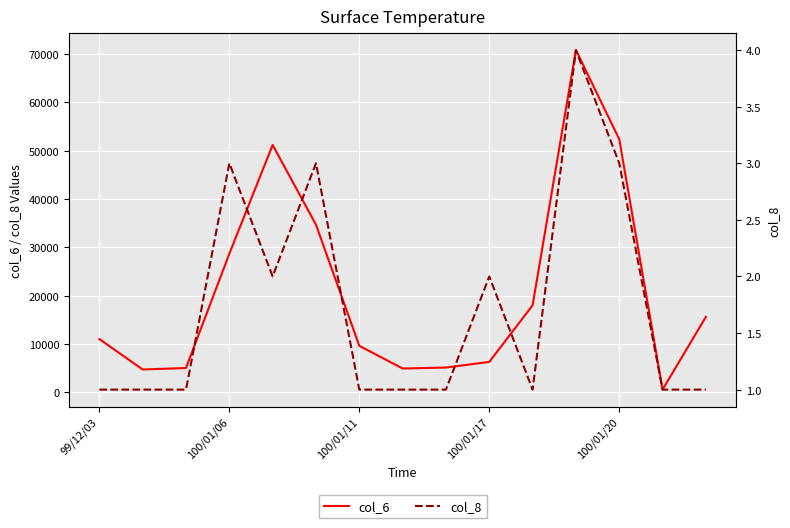

The value of col_6 at 99/12/03 is 2839. True or false?

False